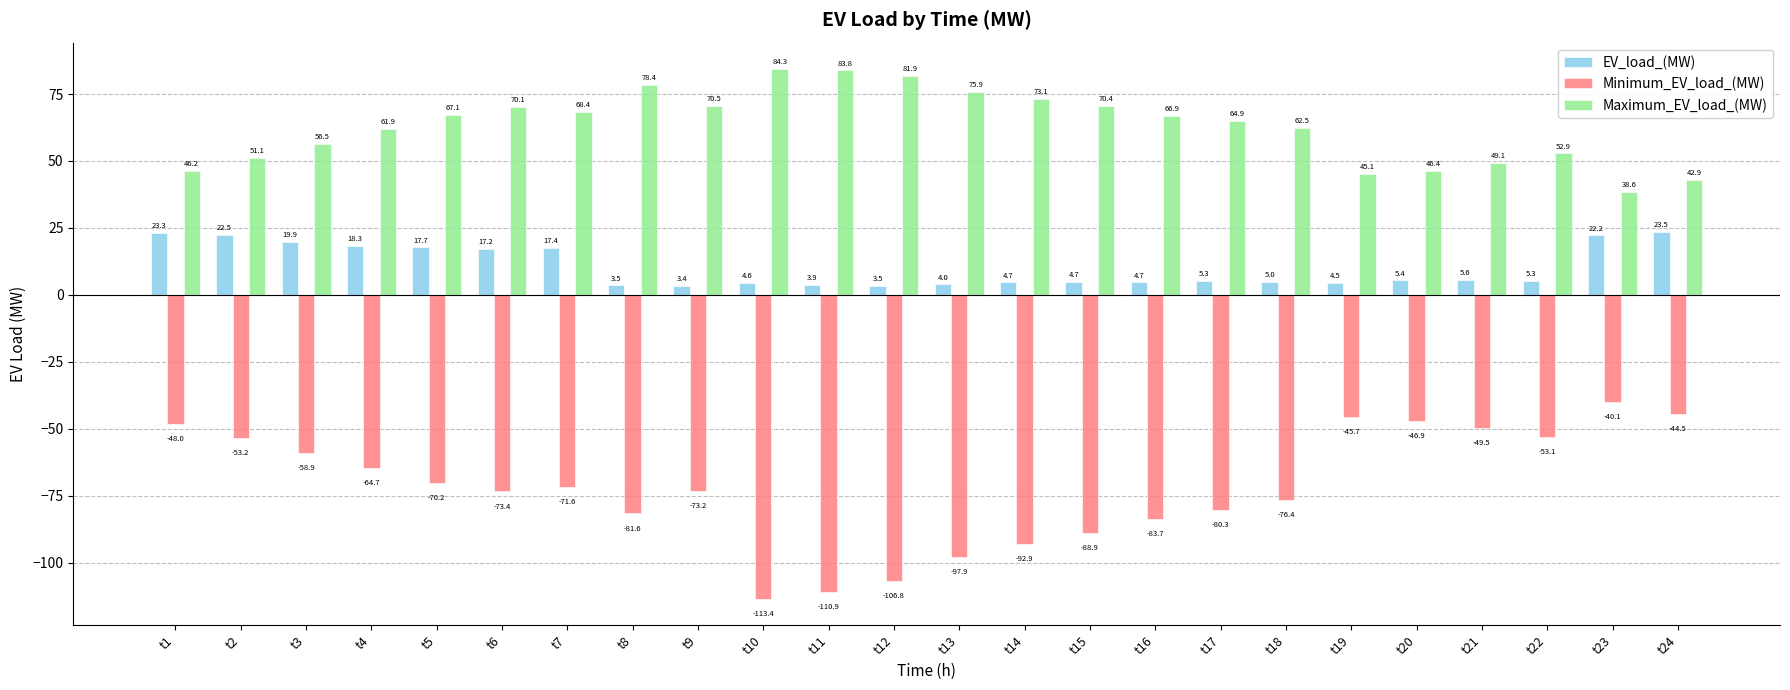

Is the value of EV_load_(MW) at t8 greater than the value of Minimum_EV_load_(MW) at t19?

Yes